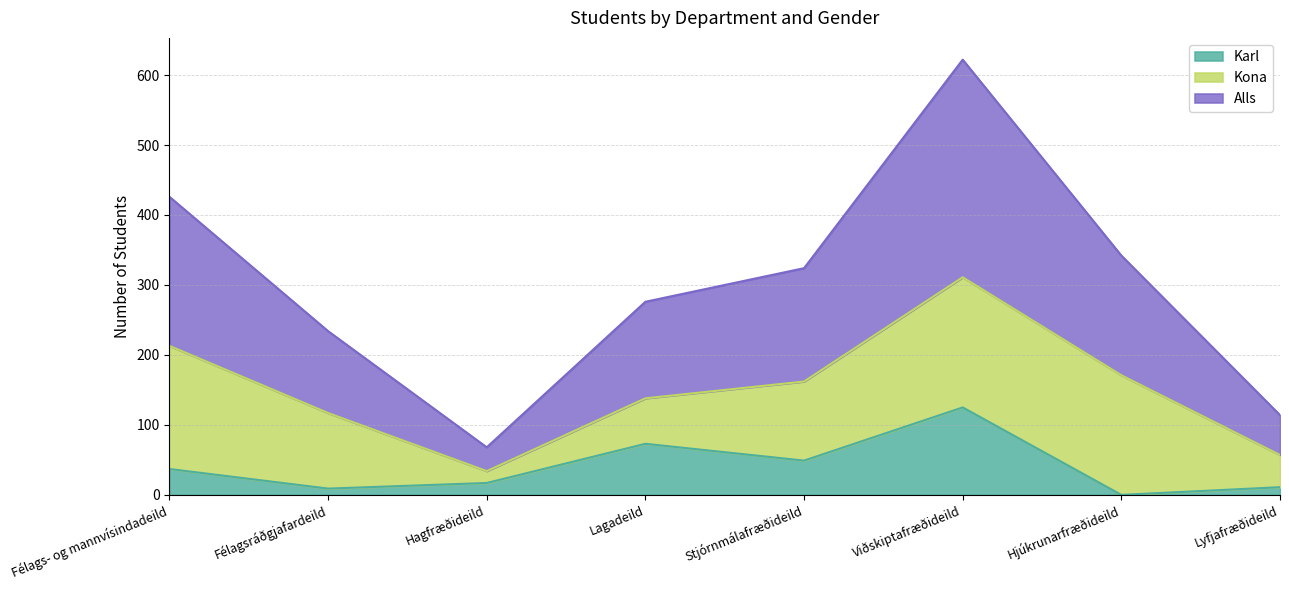

What is the spread (max minus min) of values at Lyfjafræðideild?

46